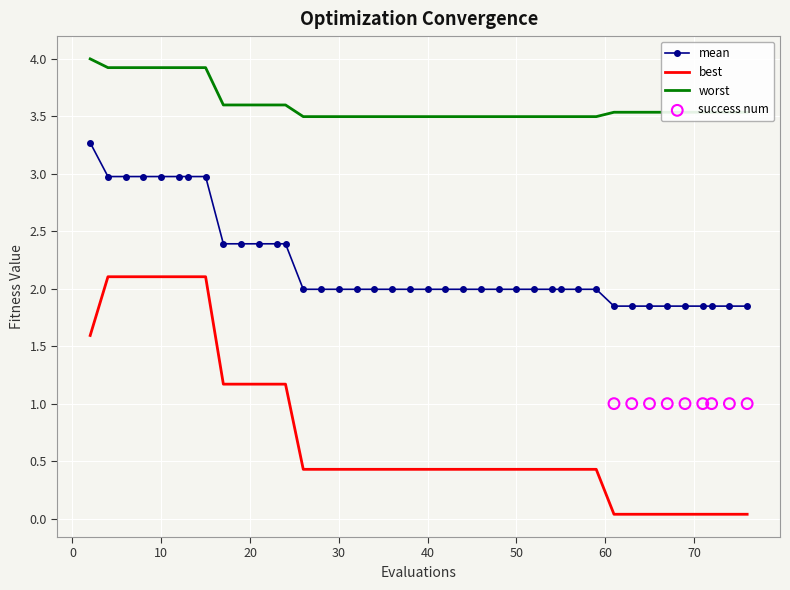

Which series has the largest total across all categories?

worst